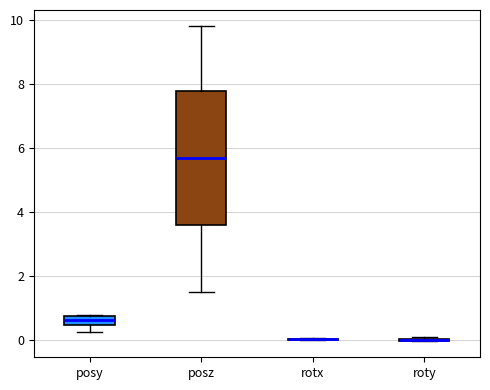

Comparing the boxes themselves (not the whiskers), which one is the tallest?

posz